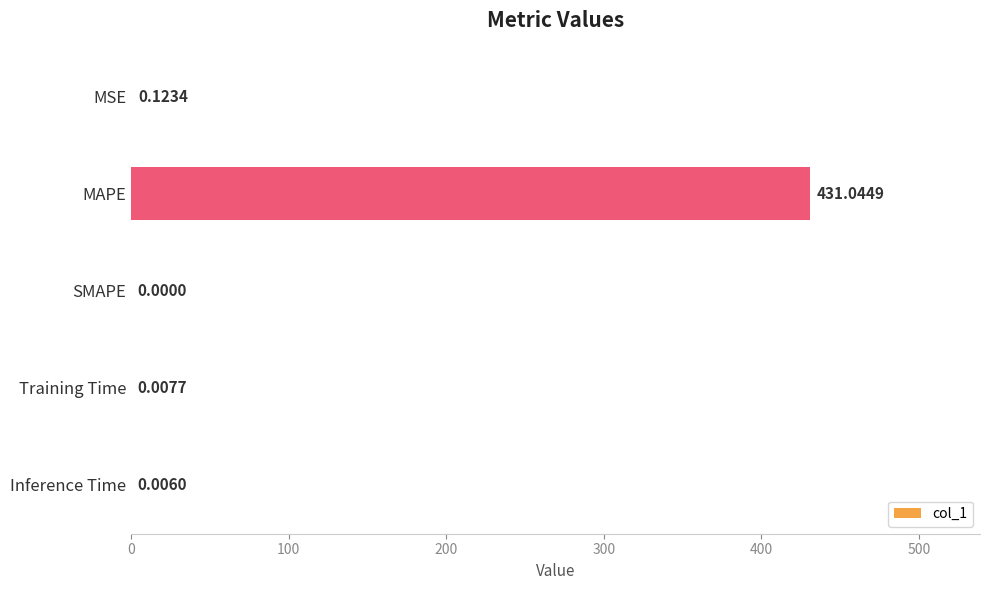

Which category has the highest value across all series?

MAPE